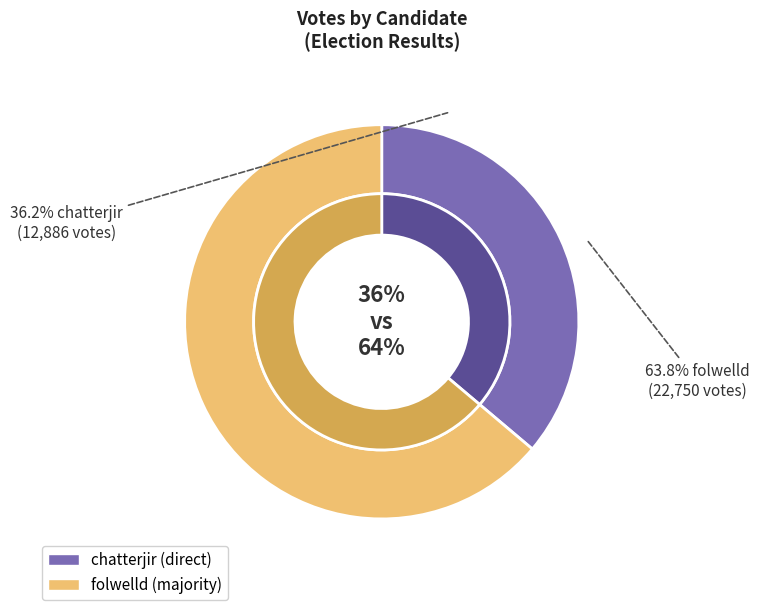

Which category has the biggest portion of the pie?

folwelld